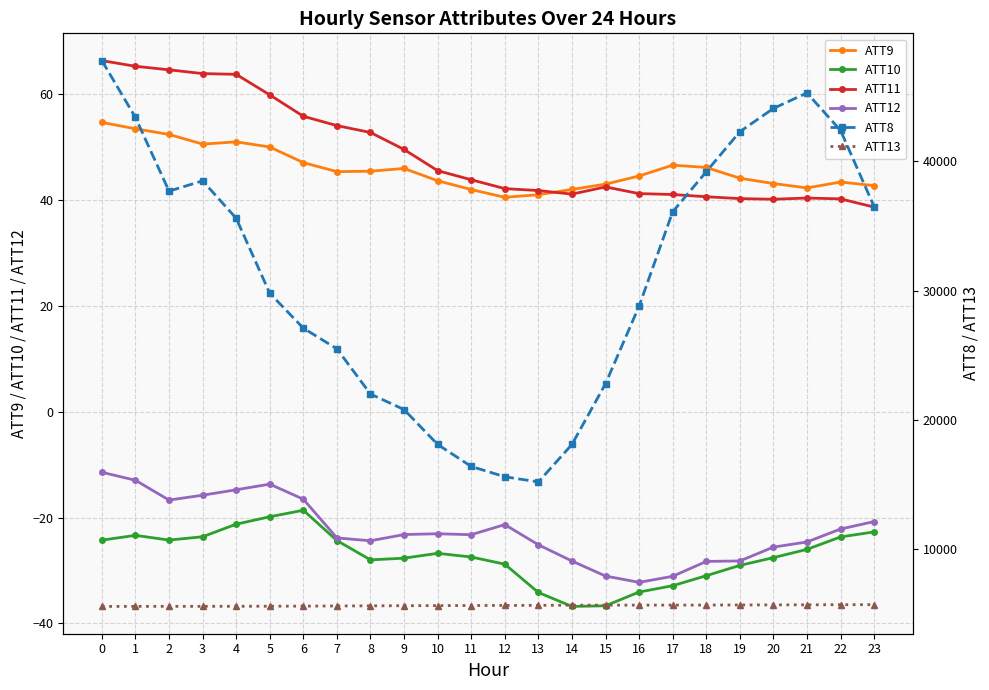

True or false: ATT11 and ATT12 cross at least once.

False